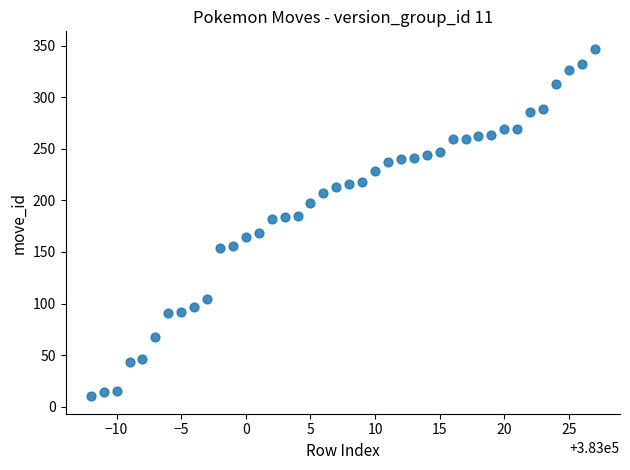

What is the range of Y values (max minus min)?

337